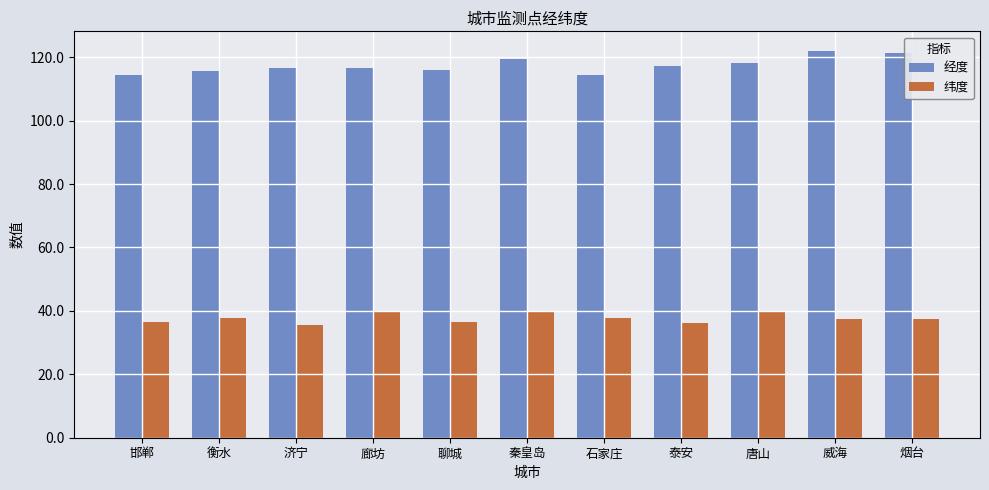

What value does the 经度 series have at 泰安?

117.1